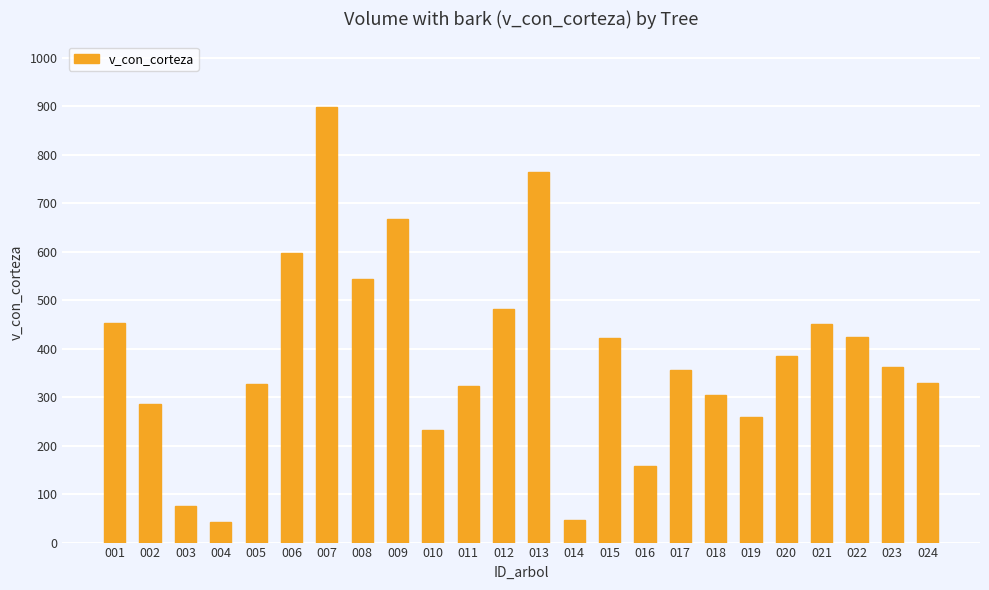

What is the minimum value shown in the chart?

42.8